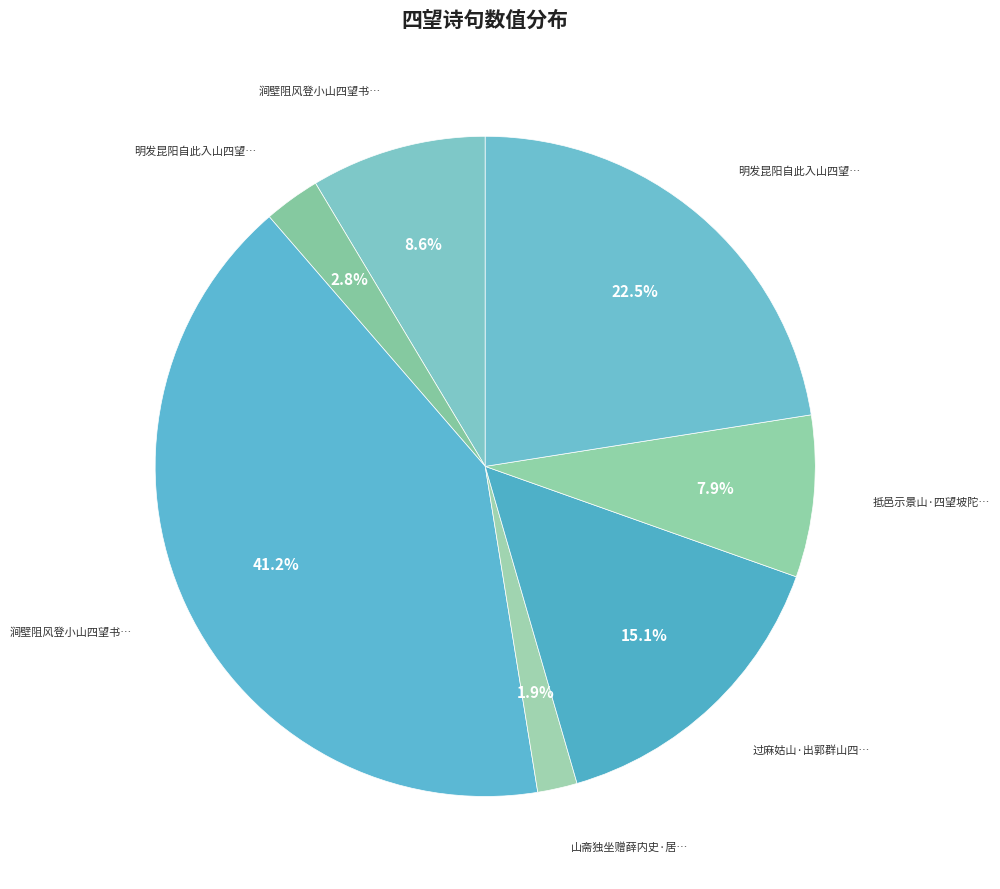

To the nearest percent, what is the average slice percentage?

14%